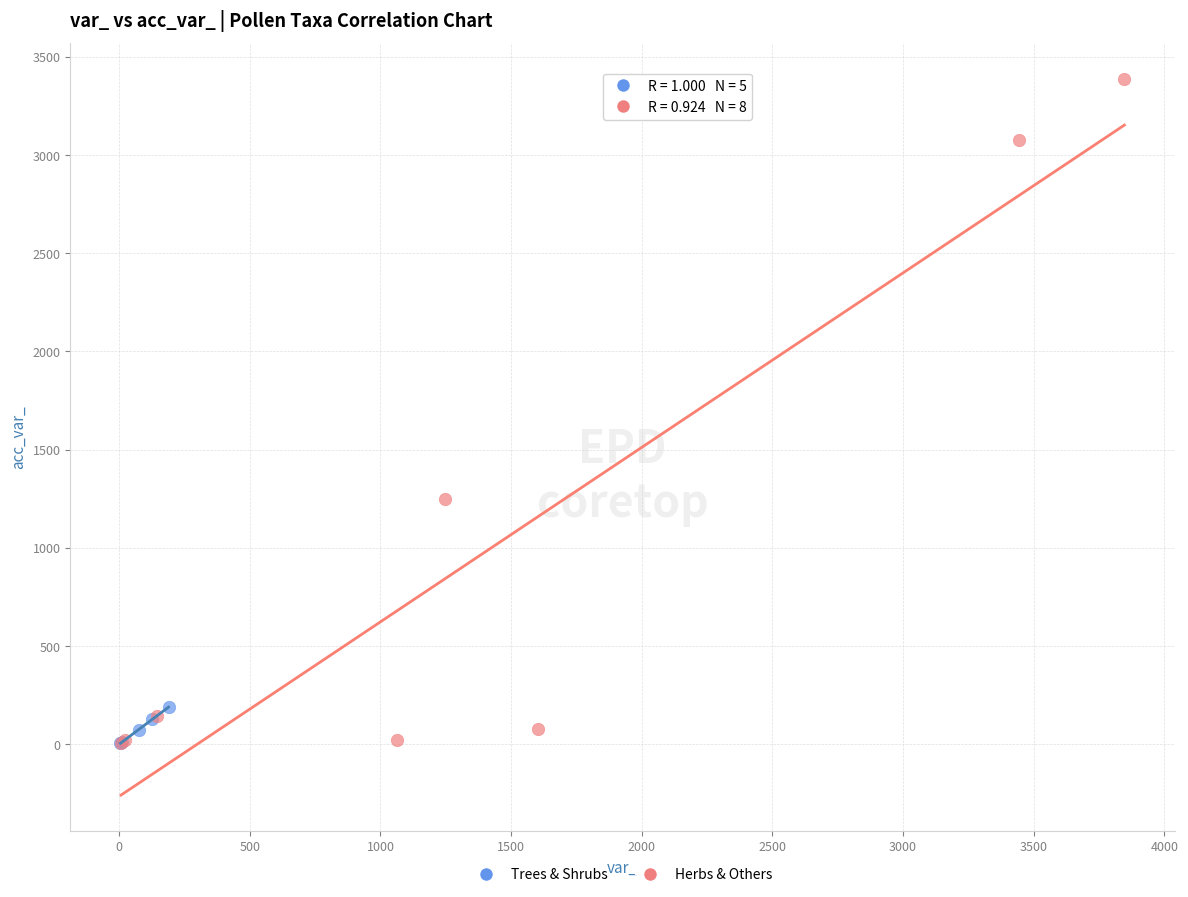

Which series reaches the maximum Y coordinate?

Herbs & Others